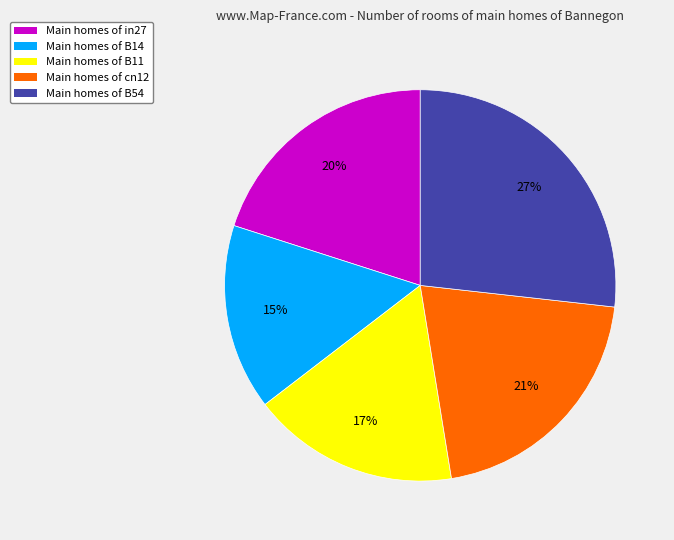

Does any single category account for the majority?

No